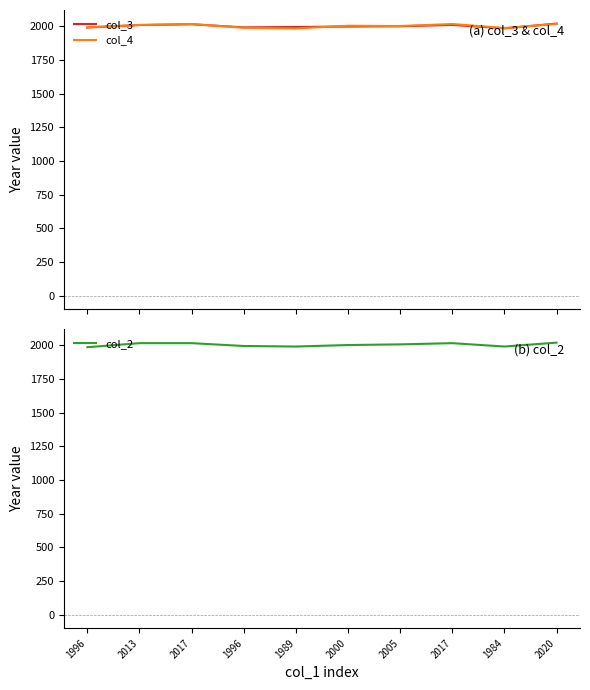

At how many categories does at least one series exceed 1993?

8